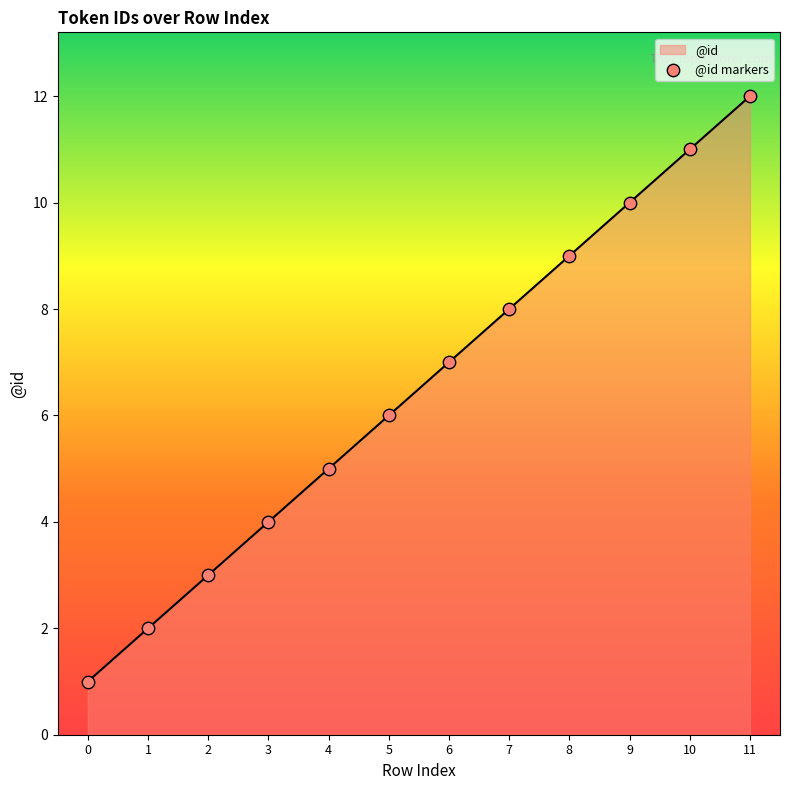

Approximately how many times larger is the value at 2 compared to 6?

0.4